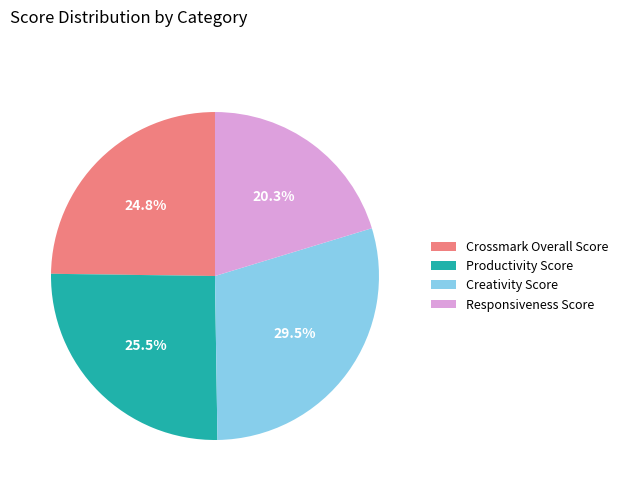

Between Productivity Score and Creativity Score, which is larger?

Creativity Score